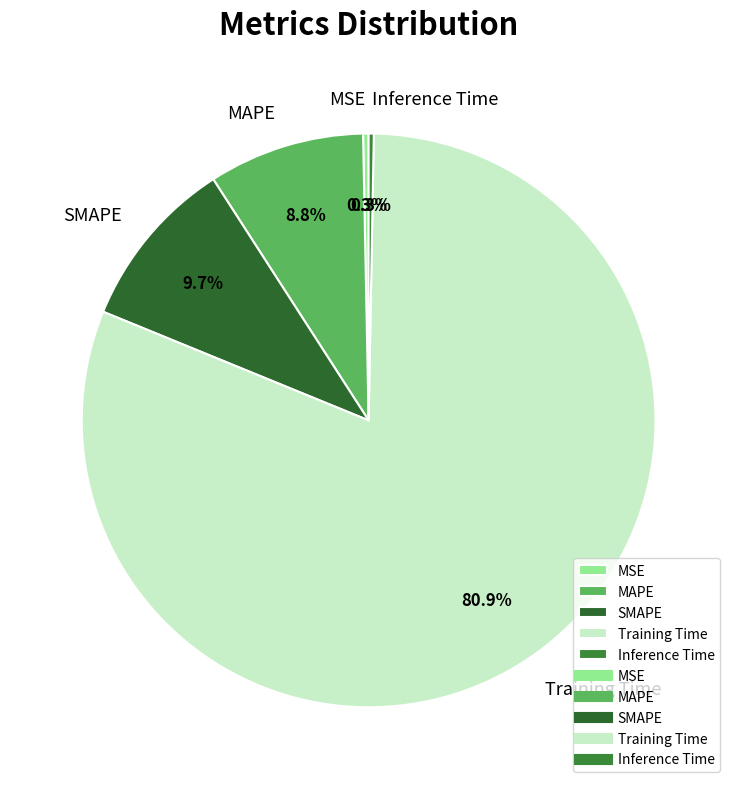

Do MSE and SMAPE together represent more than half of the pie?

No